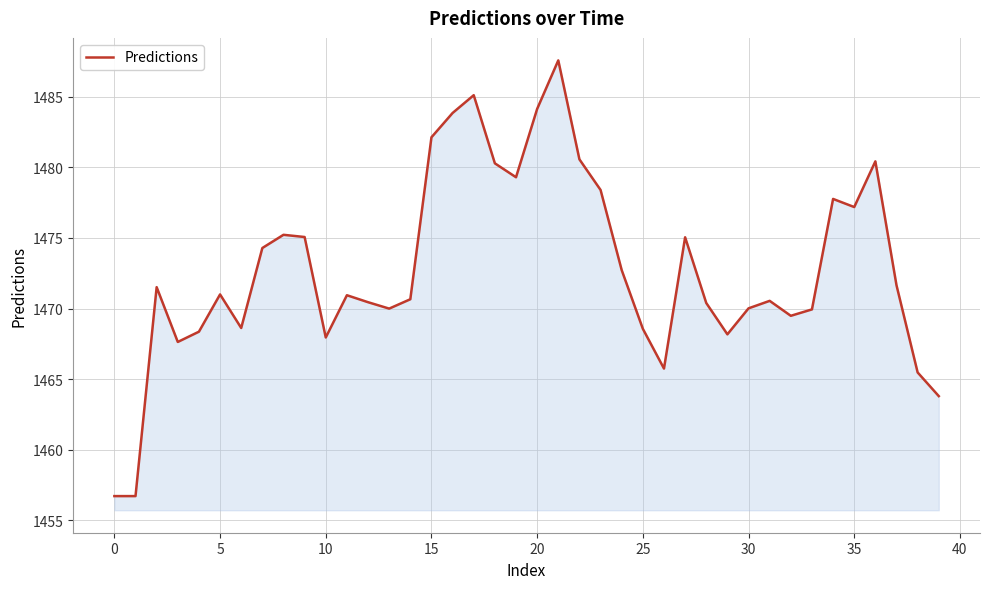

What is the greatest value displayed?

1487.6